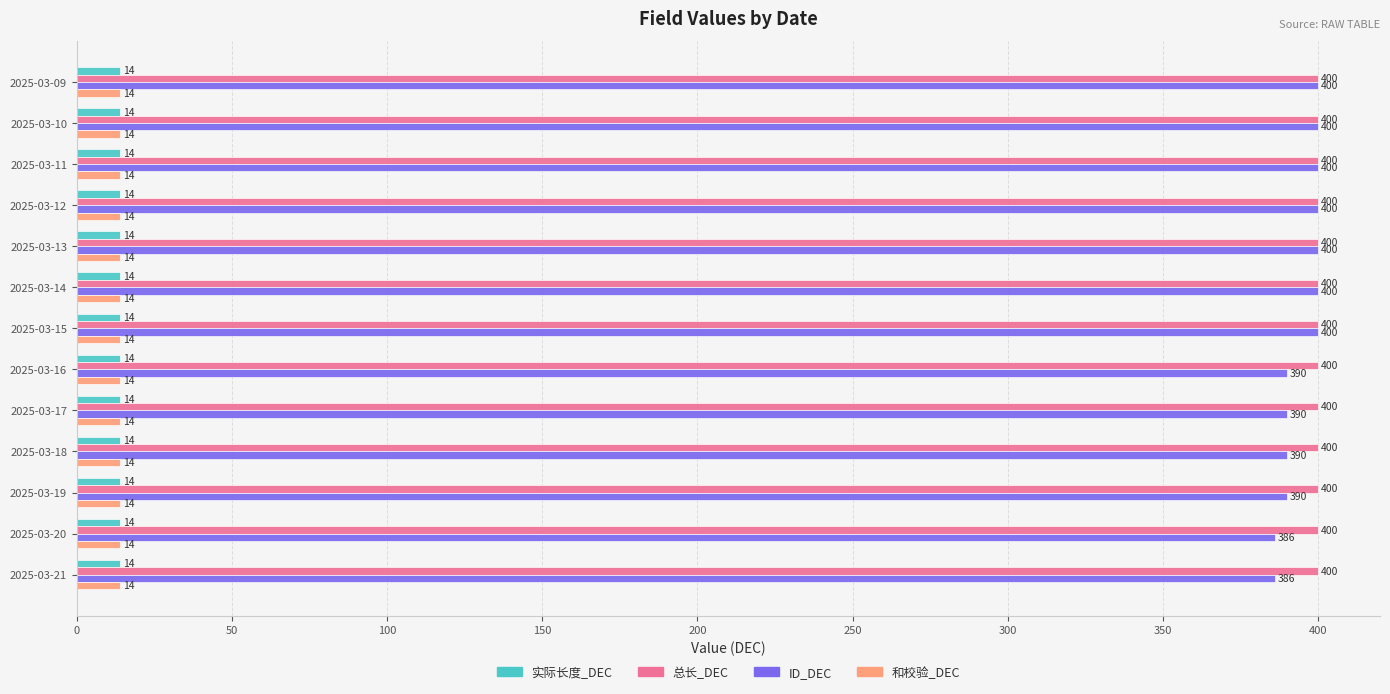

What is the highest value of the 和校验_DEC series?

14